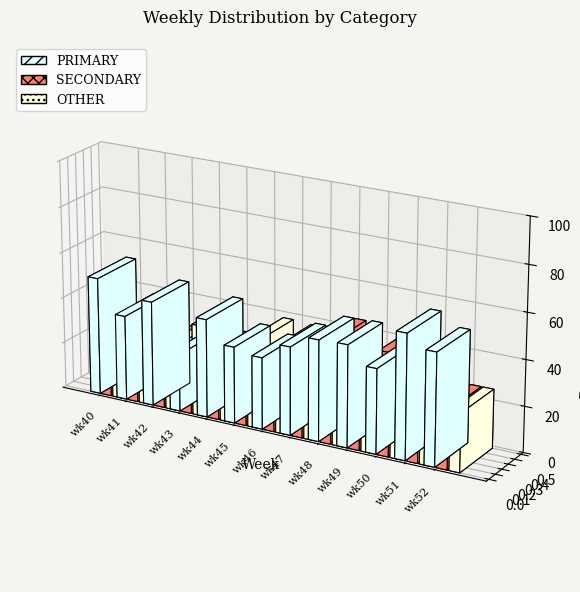

Reading right to left, extract all data points from this chart.

PRIMARY: 48.9	54.3	36.8	44.4	44.0	38.5	31.2	33.3	42.9	25.0	45.7	37.0	51.3
OTHER: 25.5	23.9	18.4	25.9	12.0	30.8	37.5	38.1	28.6	39.6	28.3	32.6	28.2
SECONDARY: 25.5	21.7	44.7	29.6	44.0	30.8	31.2	28.6	28.6	35.4	26.1	30.4	20.5